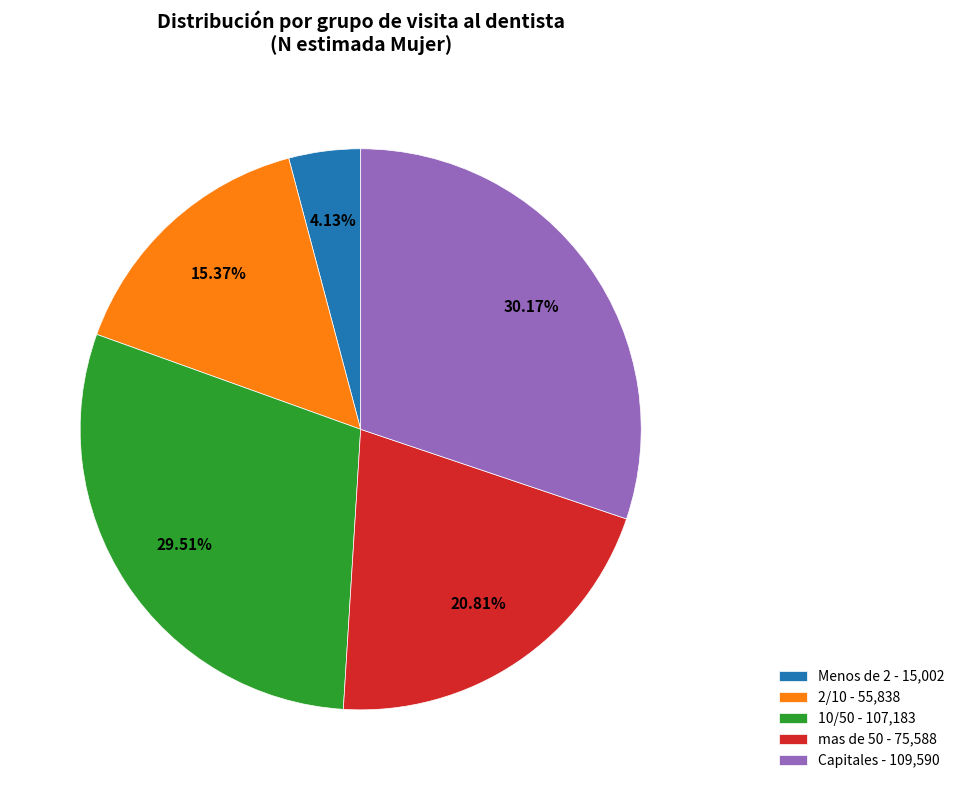

Which has a higher value, Capitales - 109,590 or 10/50 - 107,183?

Capitales - 109,590